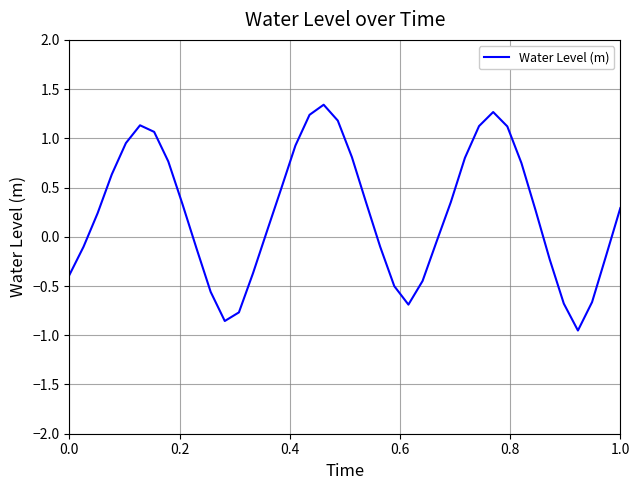

What is the difference between the maximum and minimum values?

2.3